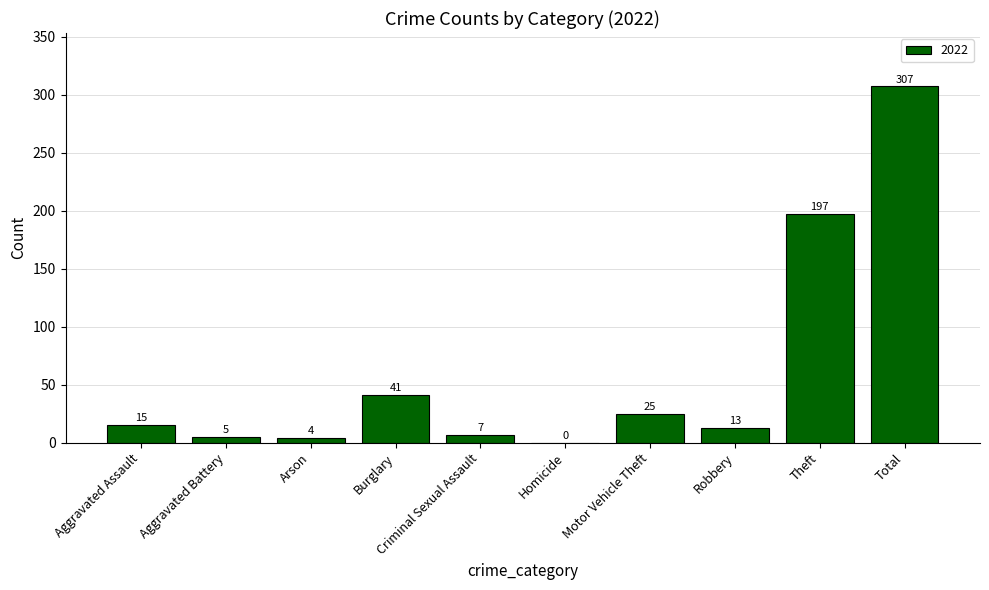

What is the sum of the values at Arson and Criminal Sexual Assault?

11